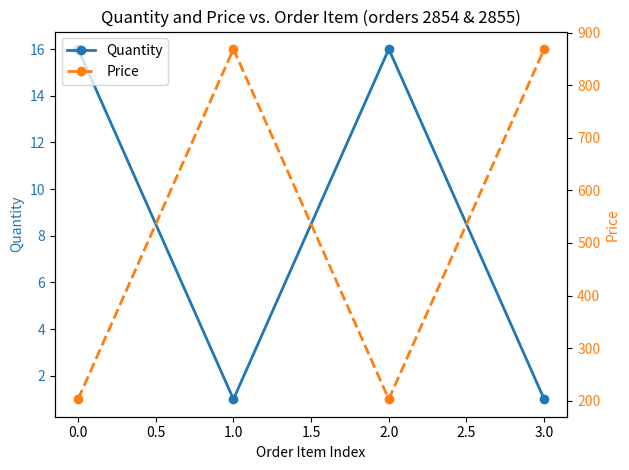

How many interior local peaks does the Quantity series have?

1